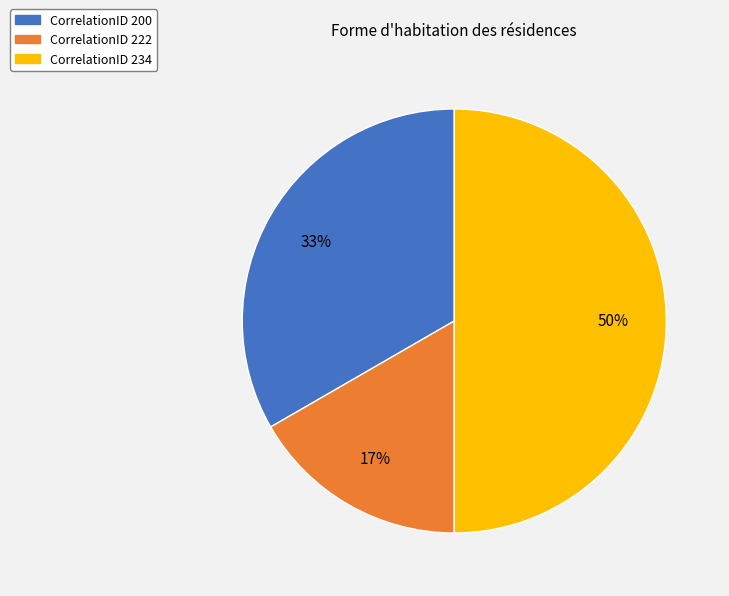

To the nearest percent, what is the average slice percentage?

33%